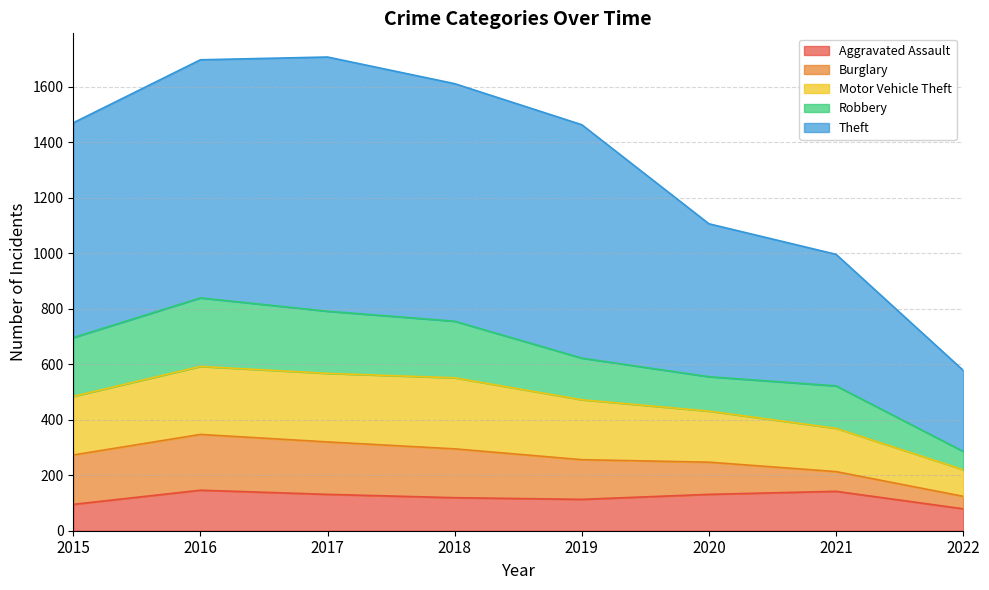

Read the Aggravated Assault value at 2018.

119